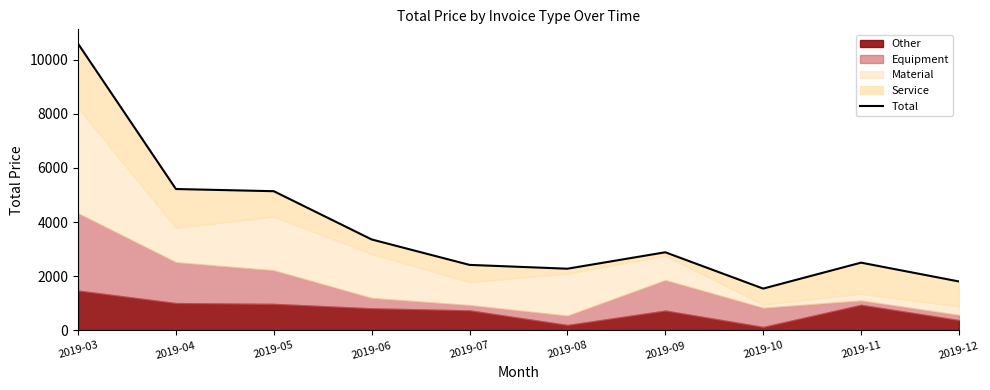

What is the sum of all values?

37762